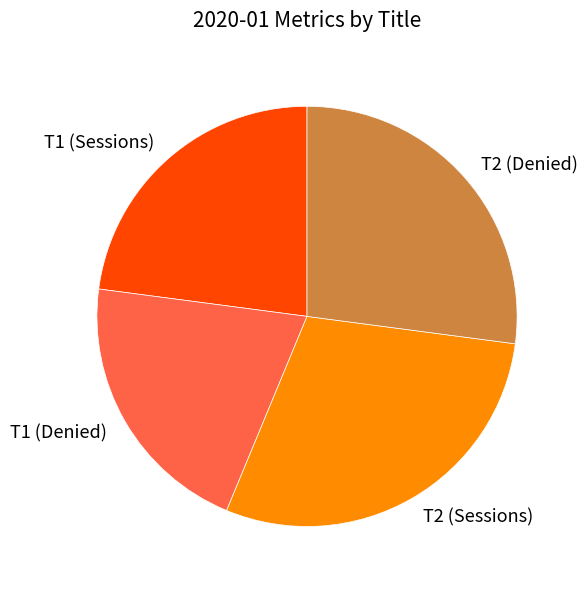

Is there a majority slice in this chart?

No